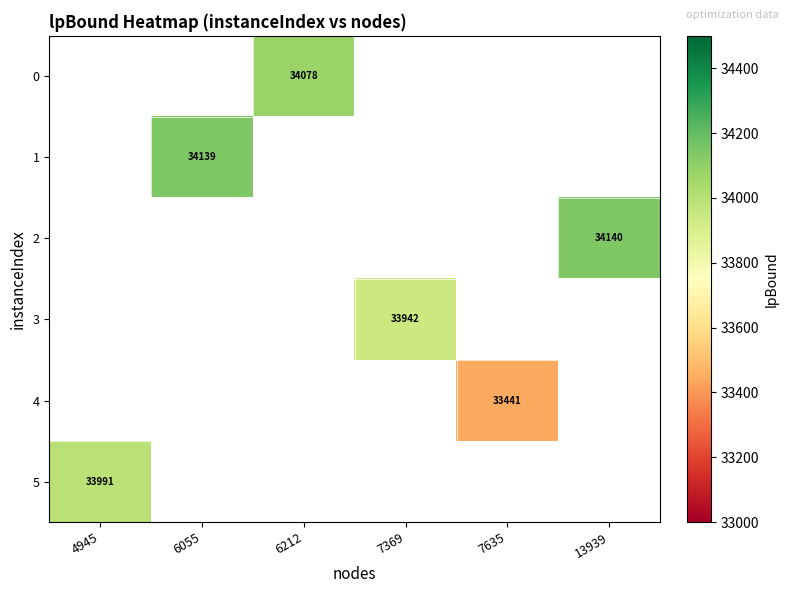

What is the minimum value for 5?

33991.2